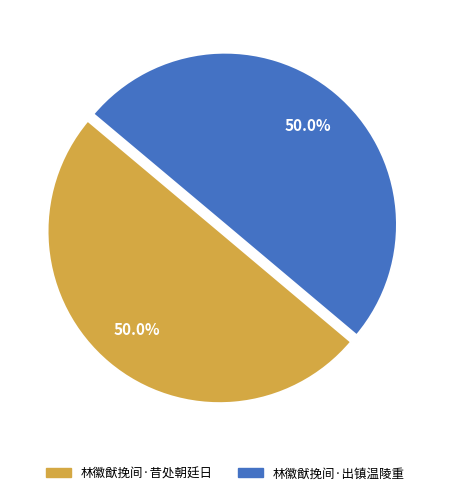

Combined, do 林徽猷挽间·出镇温陵重 and 林徽猷挽间·昔处朝廷日 account for over 50%?

Yes